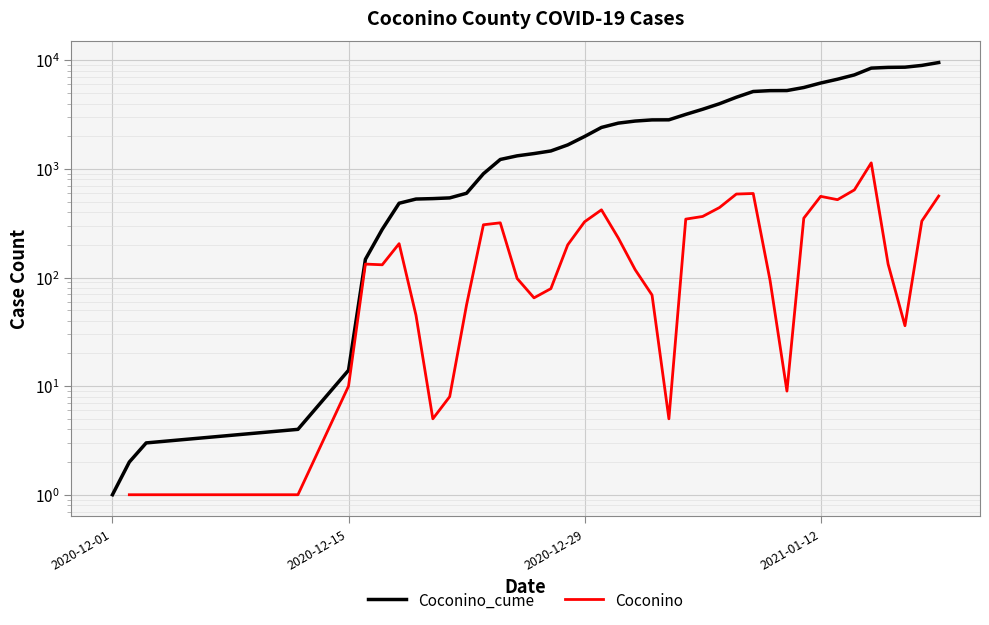

Is the value of Coconino at 8 greater than the value of Coconino_cume at 18?

No